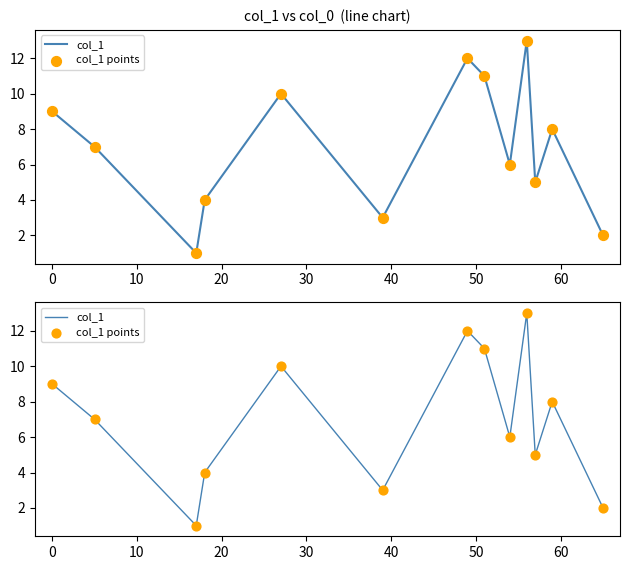

Is the value of col_1 points at 30 greater than the value of col_1 at 20?

Yes